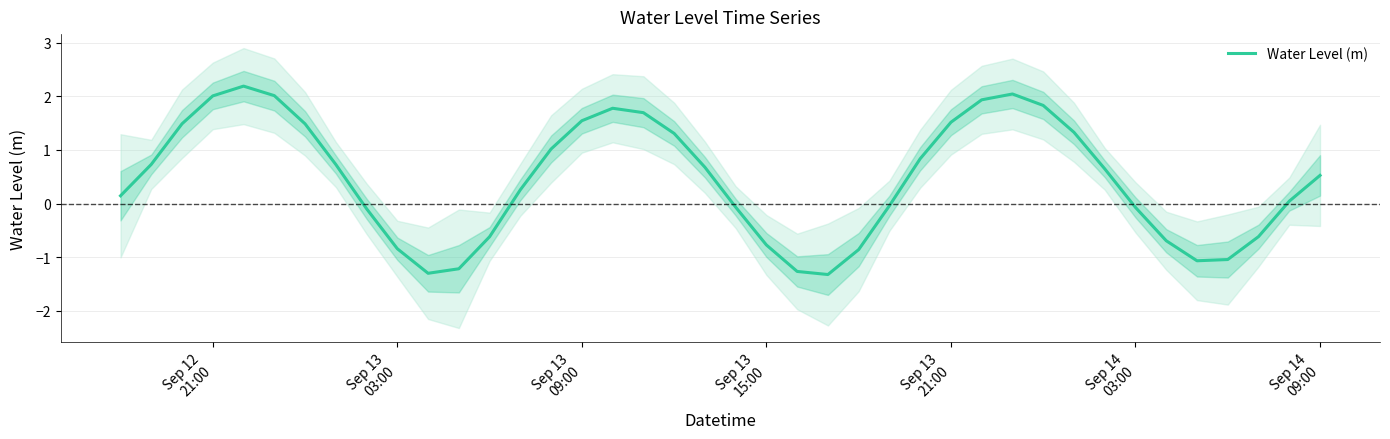

What is the maximum value for Water Level (m)?

2.2